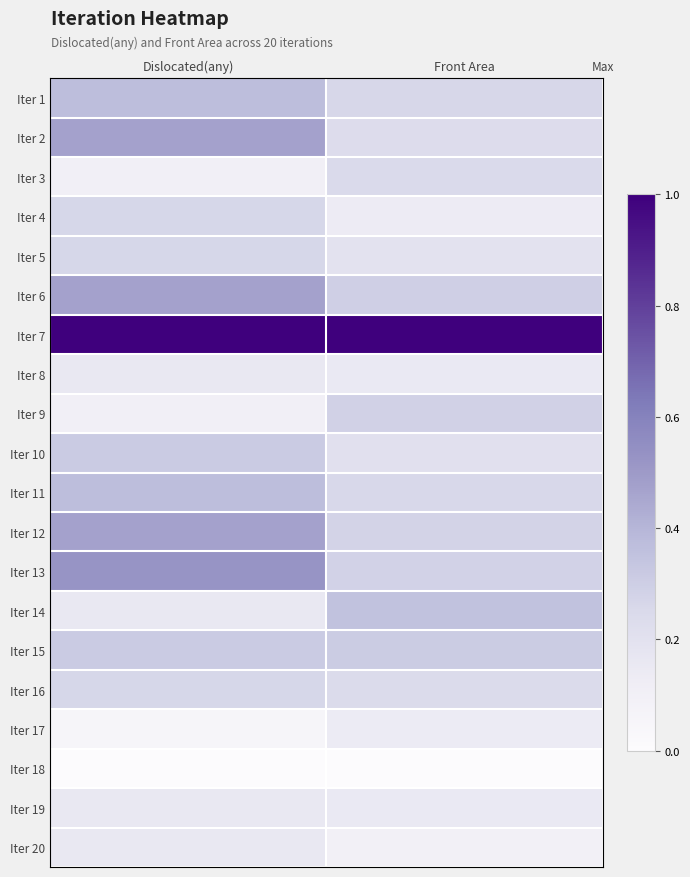

Between Dislocated(any) and Front Area, which is larger?

Dislocated(any)